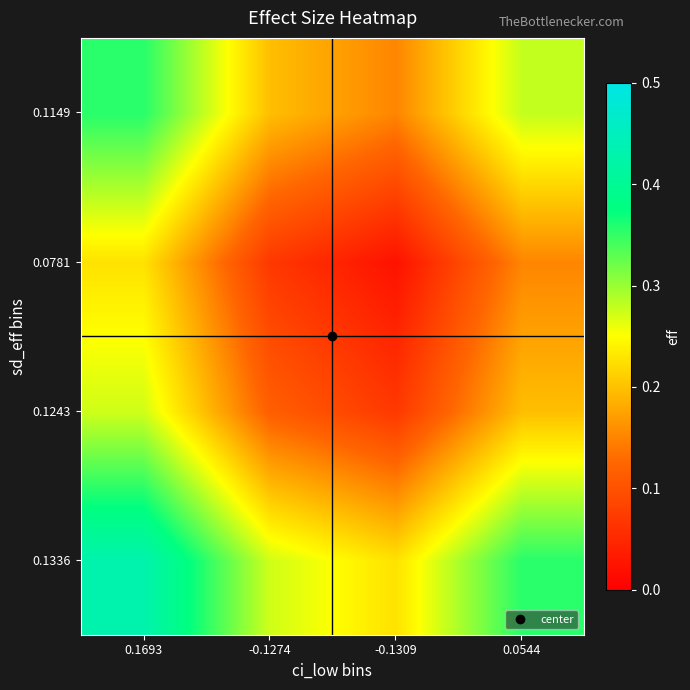

Reading left to right, what are all the values shown in this chart?

0.1336: 0.1693=0.4	-0.1274=0.3	-0.1309=0.2	0.0544=0.4
0.1243: 0.1693=0.3	-0.1274=0.1	-0.1309=0.1	0.0544=0.2
0.0781: 0.1693=0.2	-0.1274=0.1	-0.1309=0.0	0.0544=0.2
0.1149: 0.1693=0.4	-0.1274=0.2	-0.1309=0.2	0.0544=0.3